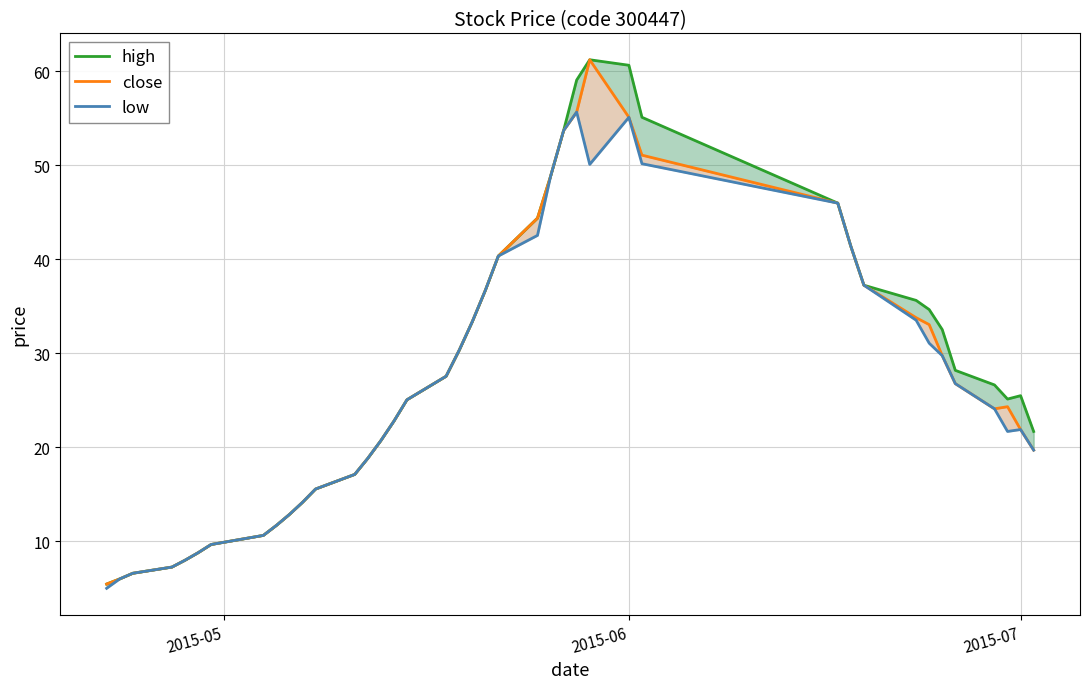

What is the value of the low point at the 17th from the left?

25.0